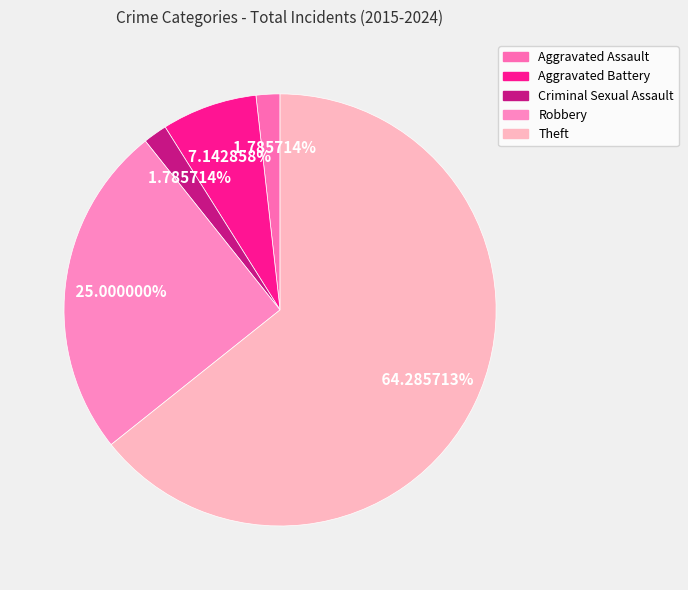

Between Criminal Sexual Assault and Aggravated Battery, which is larger?

Aggravated Battery